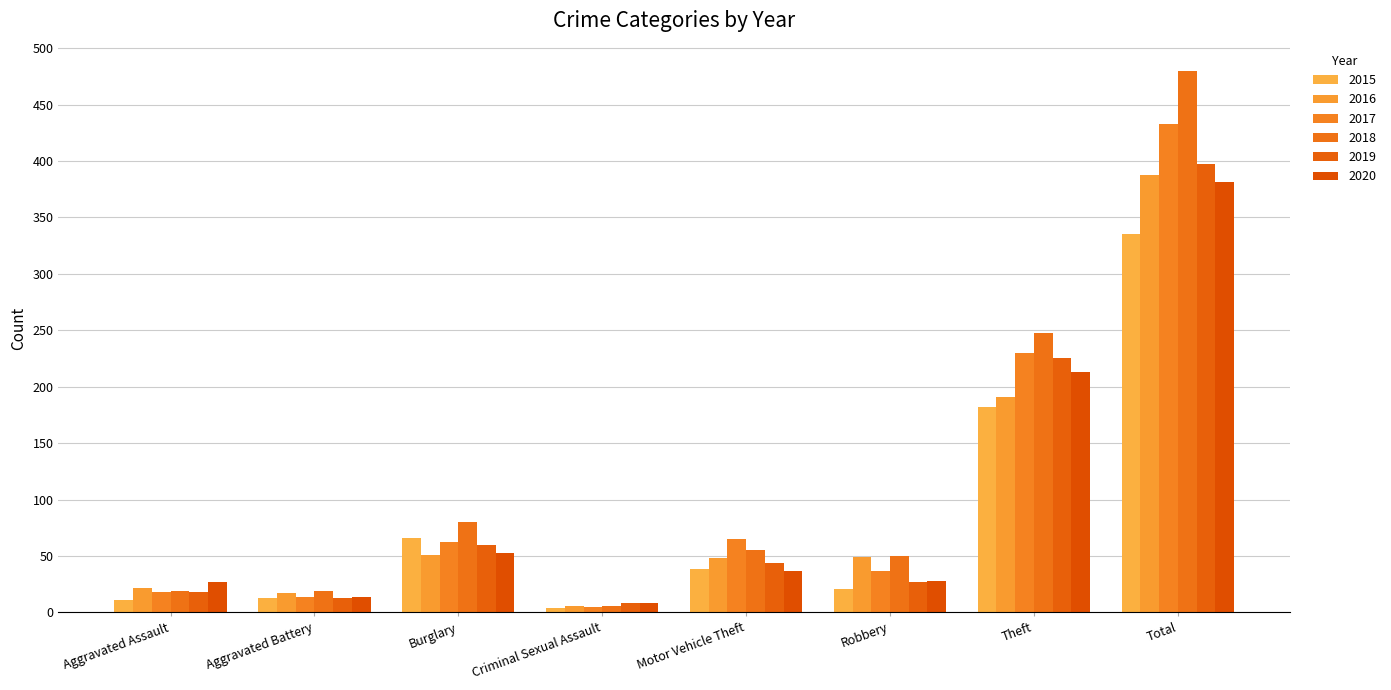

Between Robbery and Motor Vehicle Theft, which is larger?

Motor Vehicle Theft